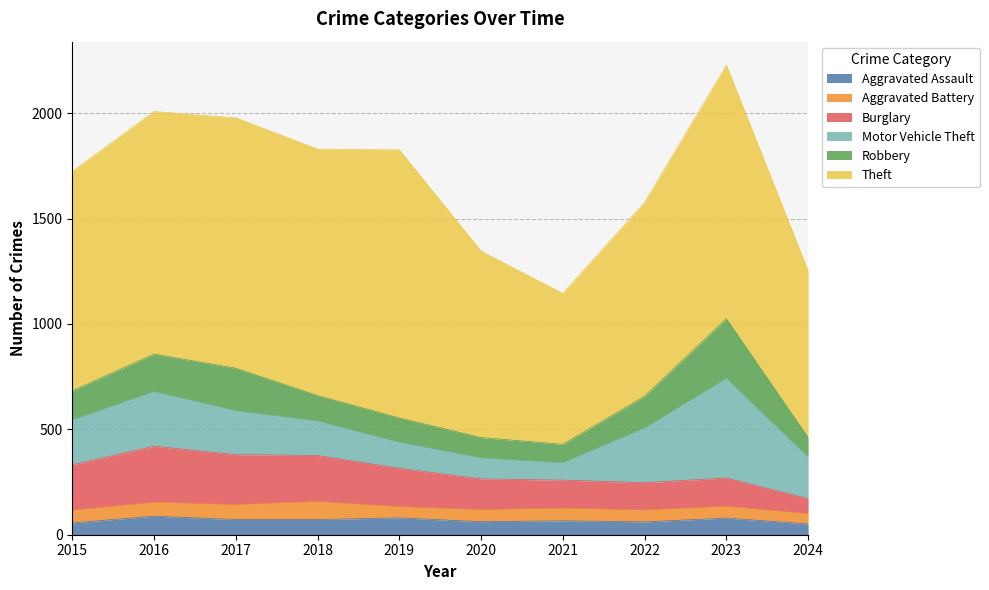

What is the difference between the second highest and second lowest values in the Theft series?

412